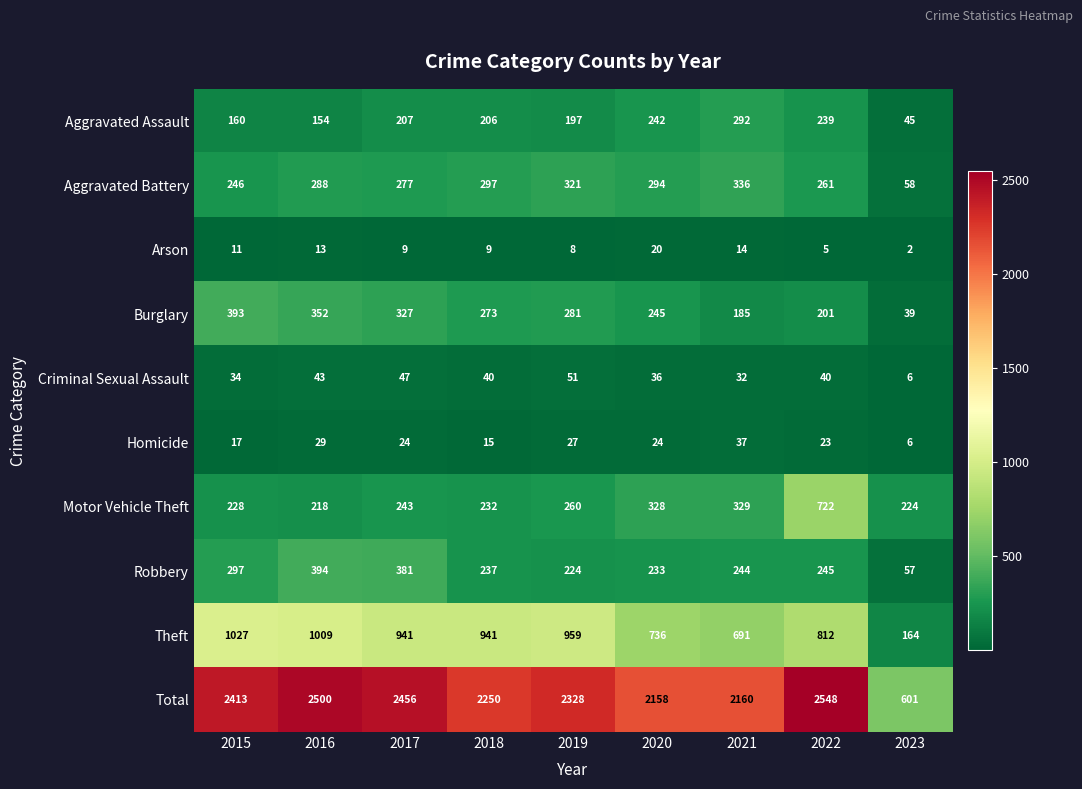

What is the sum of all Arson values?

91